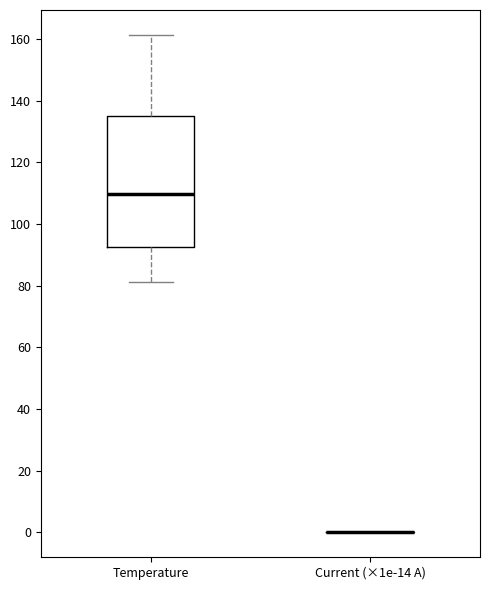

Reading left to right, transcribe this box plot: for each box, give where its median line is, the range the box spans, and where its two whiskers end, as read against the y-axis. The values are not printed on the chart, so give them approximately, as read against the axis.

Temperature: median 110, box 92 to 136, whiskers 82 to 162
Current (×1e-14 A): box collapsed to a line at 0, whiskers 0 to 0